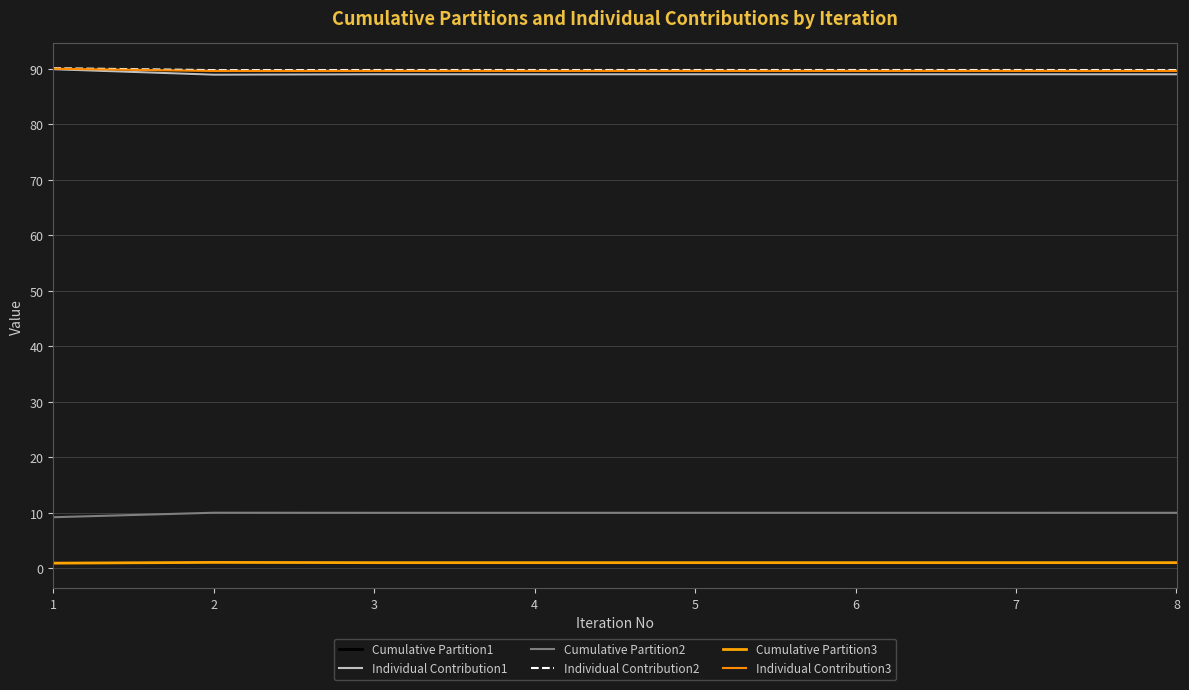

At which category is the sum across all series the highest?

1